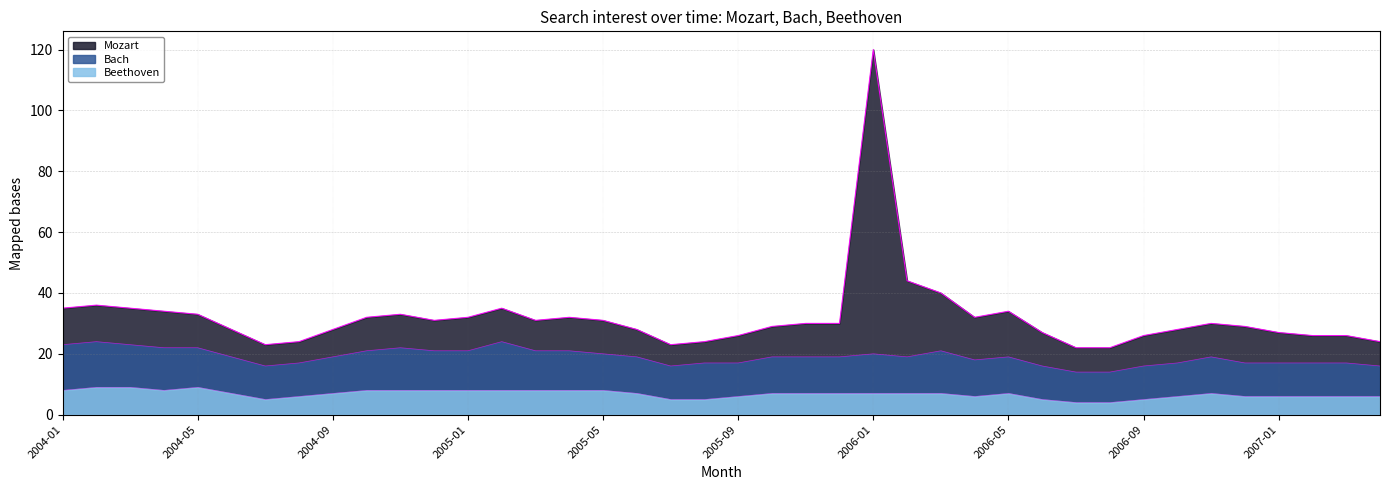

What is the total value across all series at 2004-02?

45